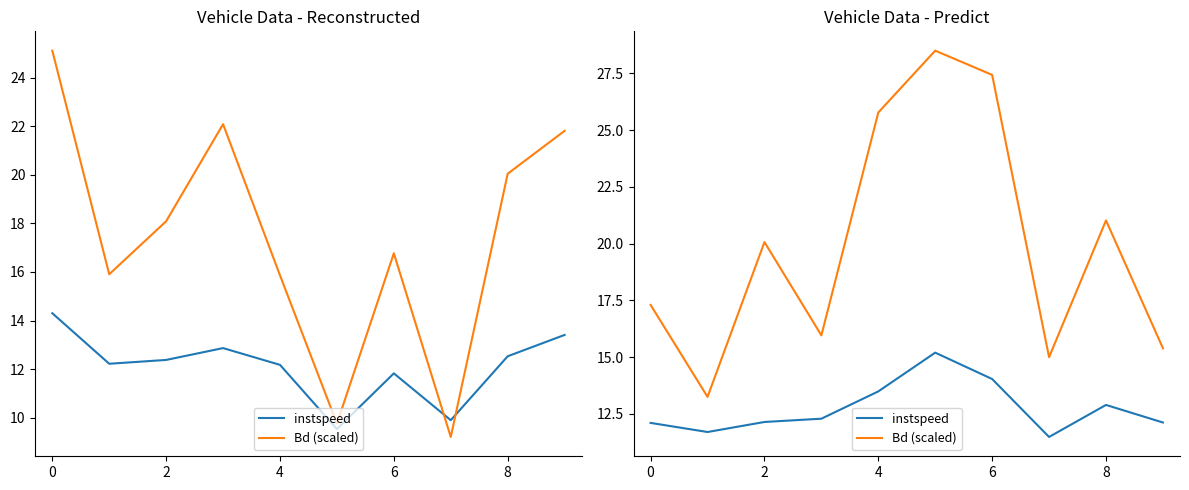

Which category has the lowest value across all series?

7